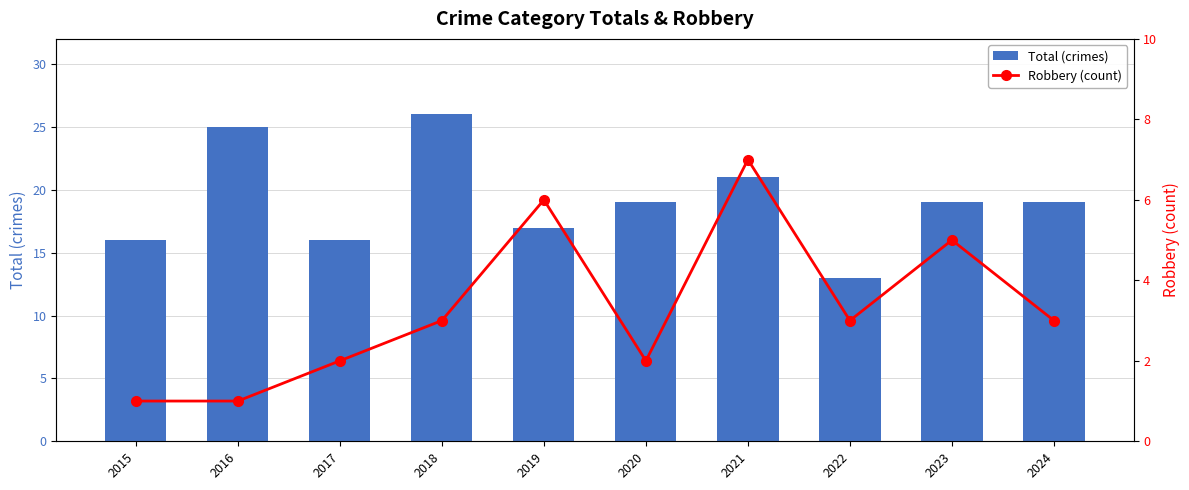

What is the total value across all series at 2020?

21